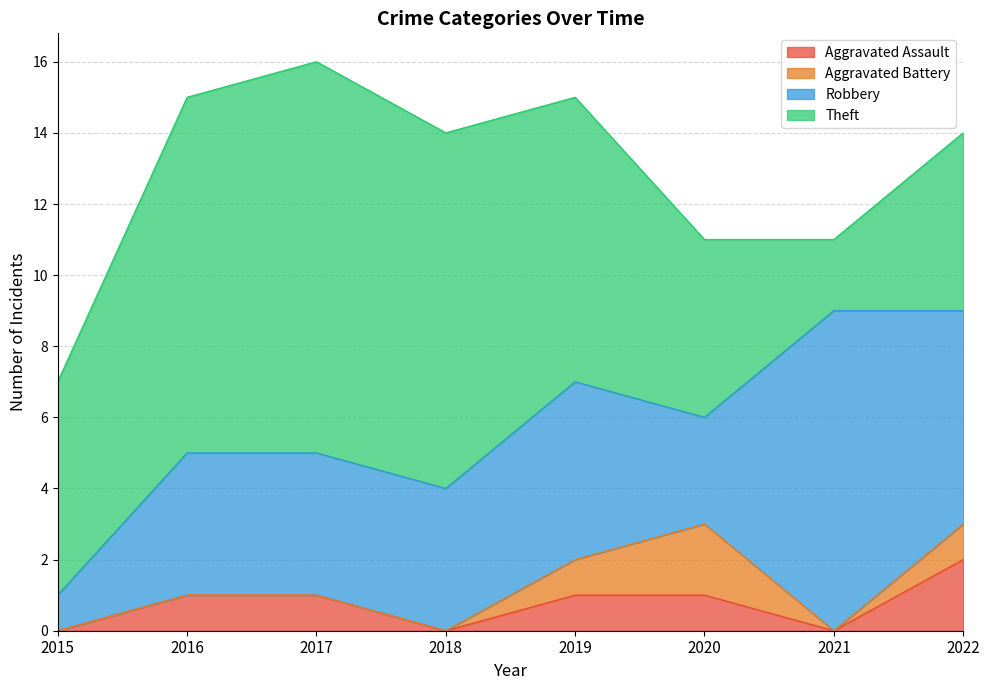

What is the greatest value displayed?

11